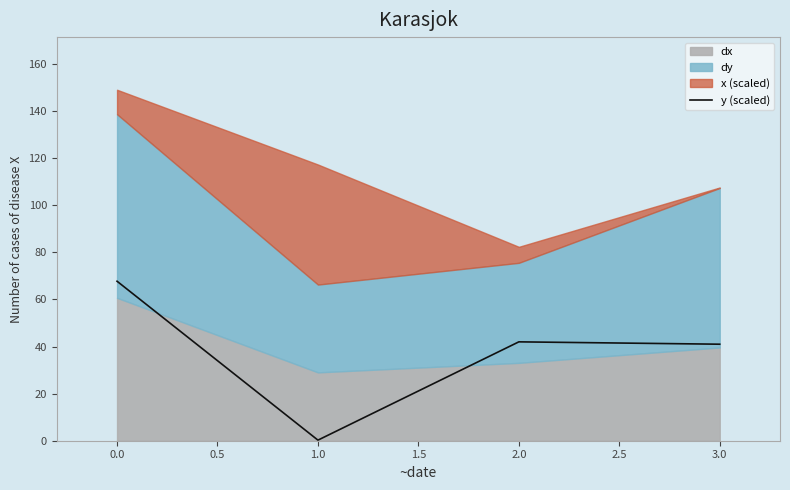

Where is the first local minimum for y (scaled)?

1.0